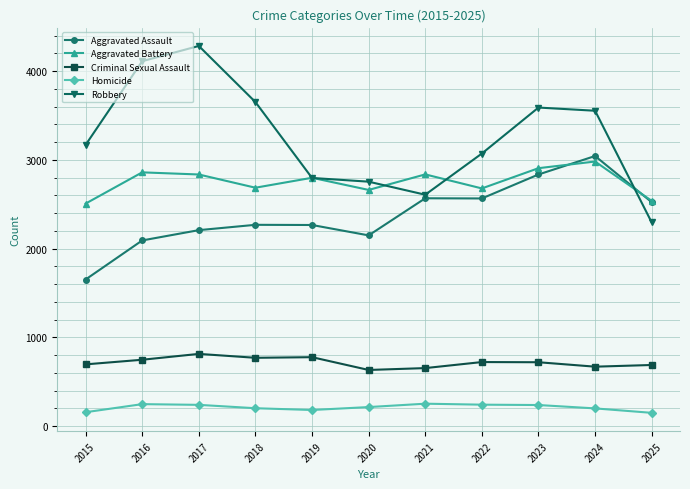

Where is the first local minimum for Robbery?

2021